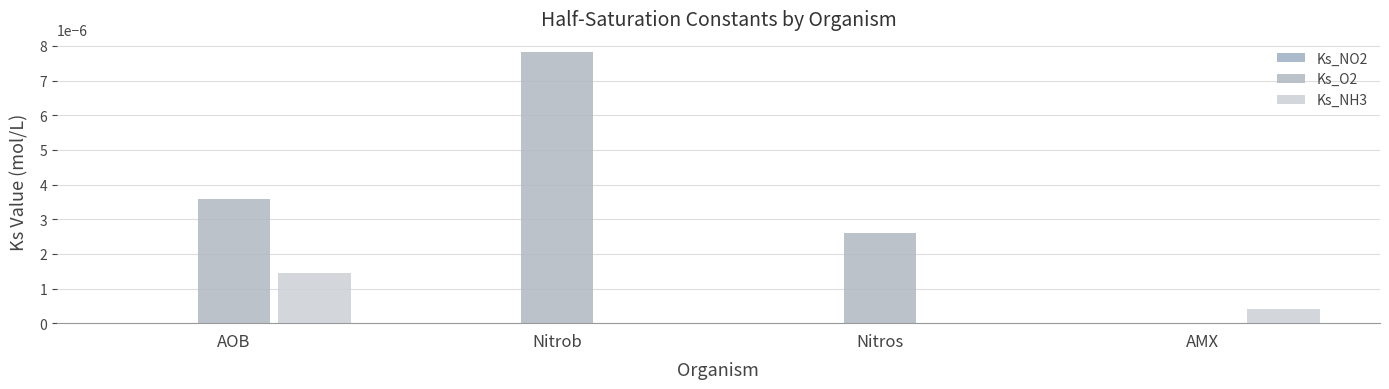

What position from the right is Nitrob?

3